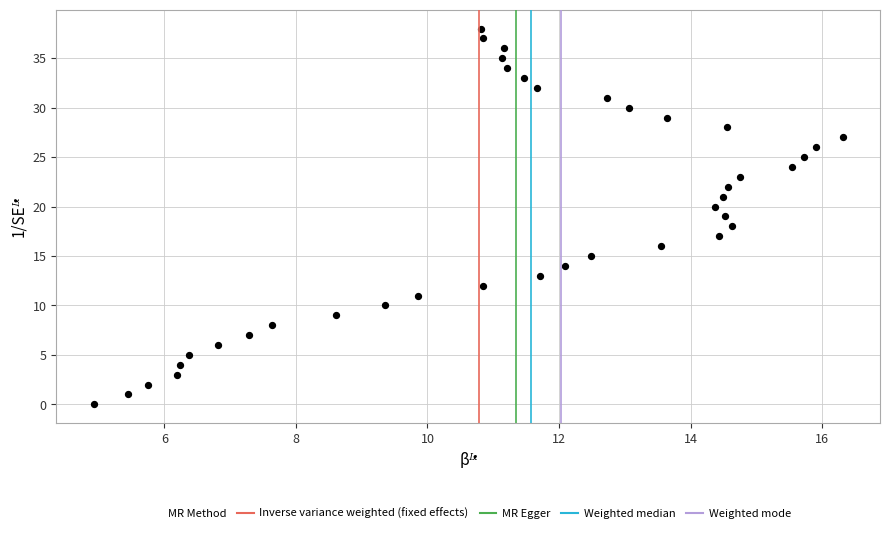

What is the range of Y values (max minus min)?

38